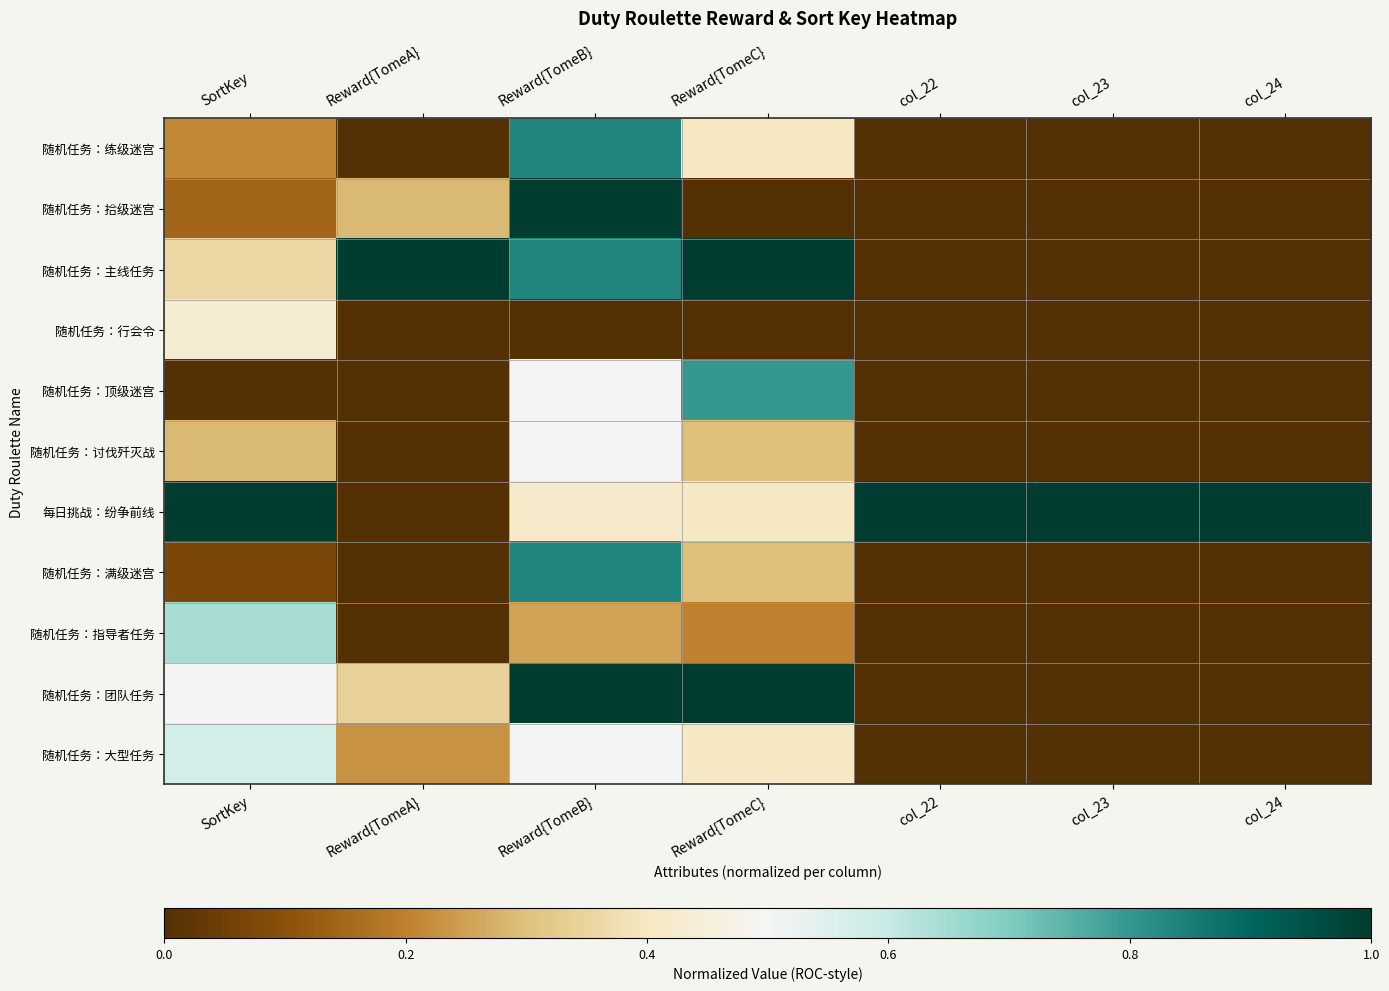

What is the total value across all series at col_22?

1.0